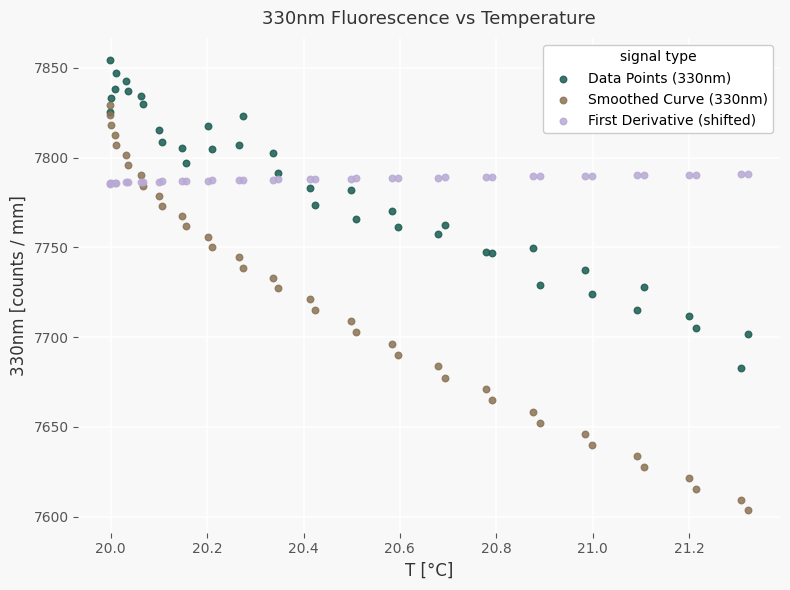

Which series has the largest Y range (max minus min)?

Smoothed Curve (330nm)